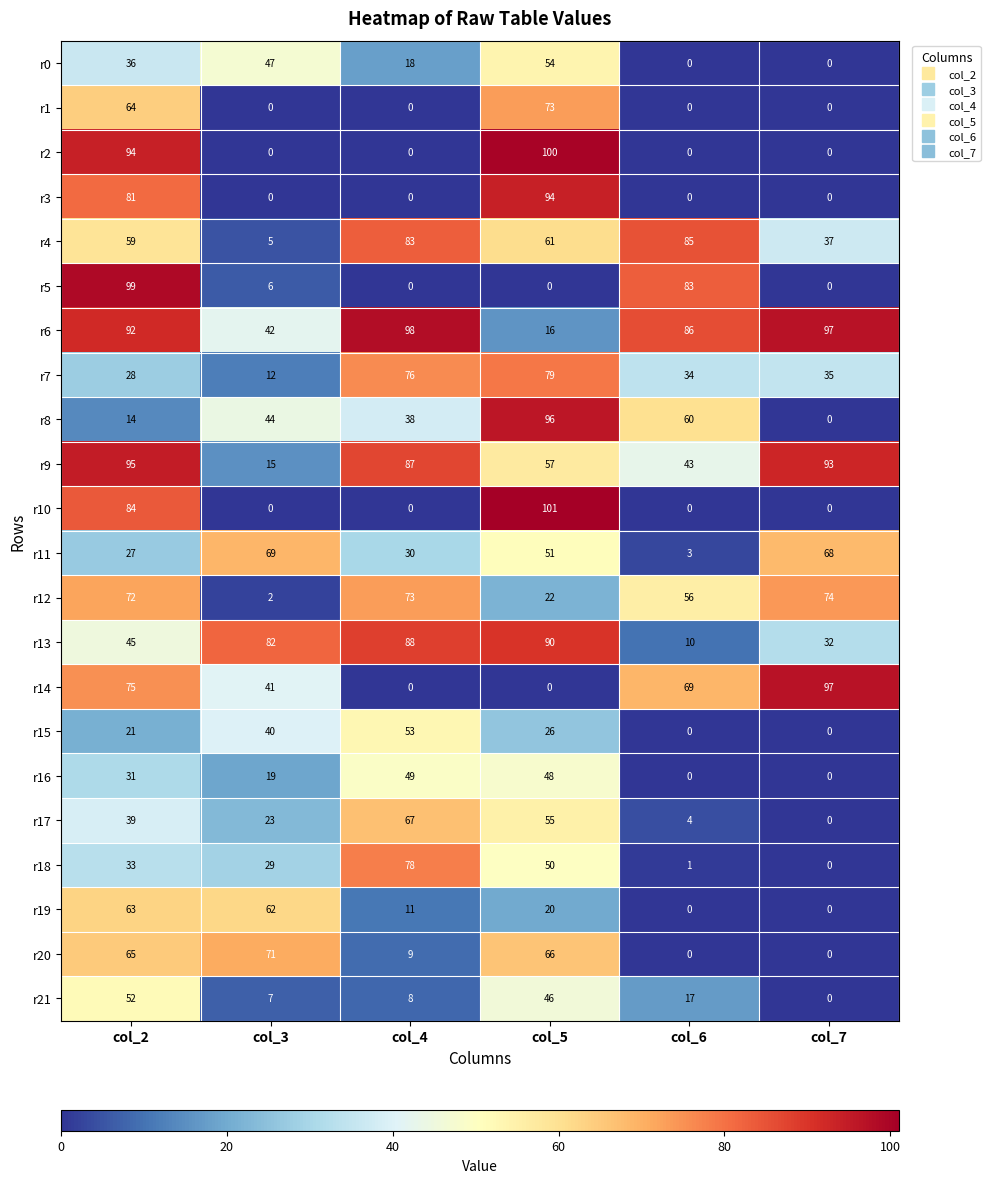

What is the sum of the r7 values at col_7 and col_2?

63